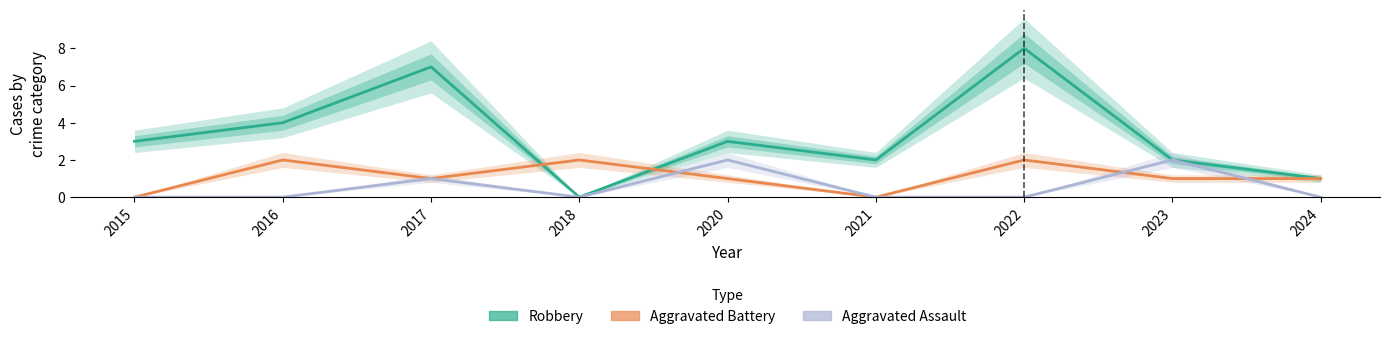

Rank the series at 2016 from lowest to highest value.

Aggravated Assault, Aggravated Battery, Robbery